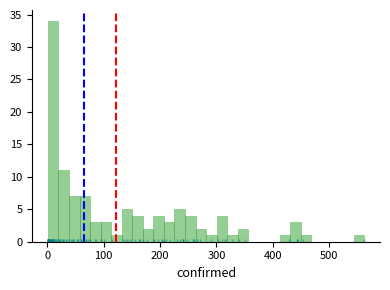

Read against the x-axis, roughly where is the centre of the tallest bar?

10